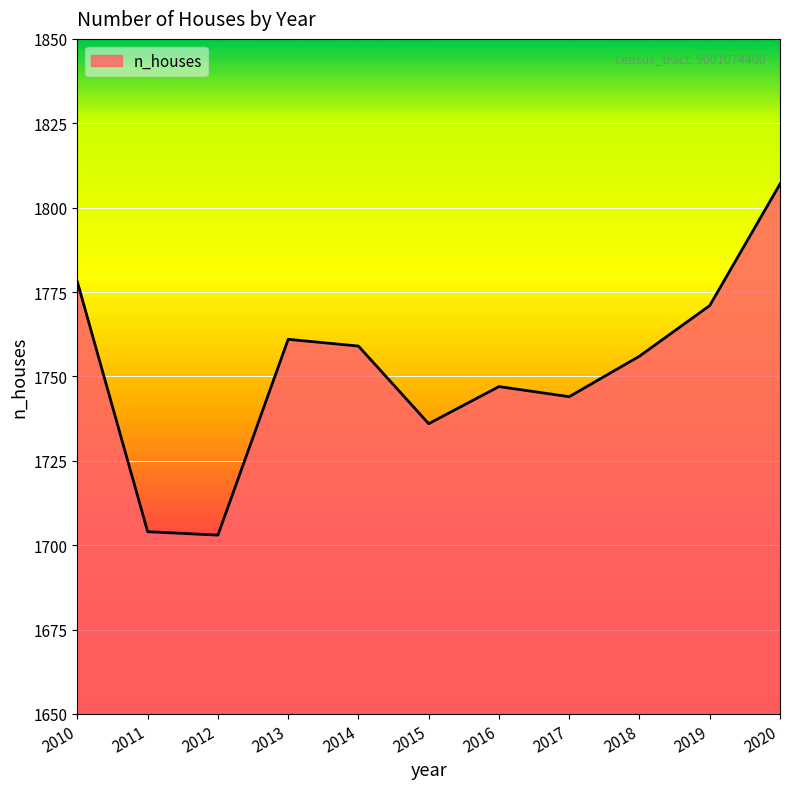

True or false: there are more than 0 points higher than both neighbors.

True